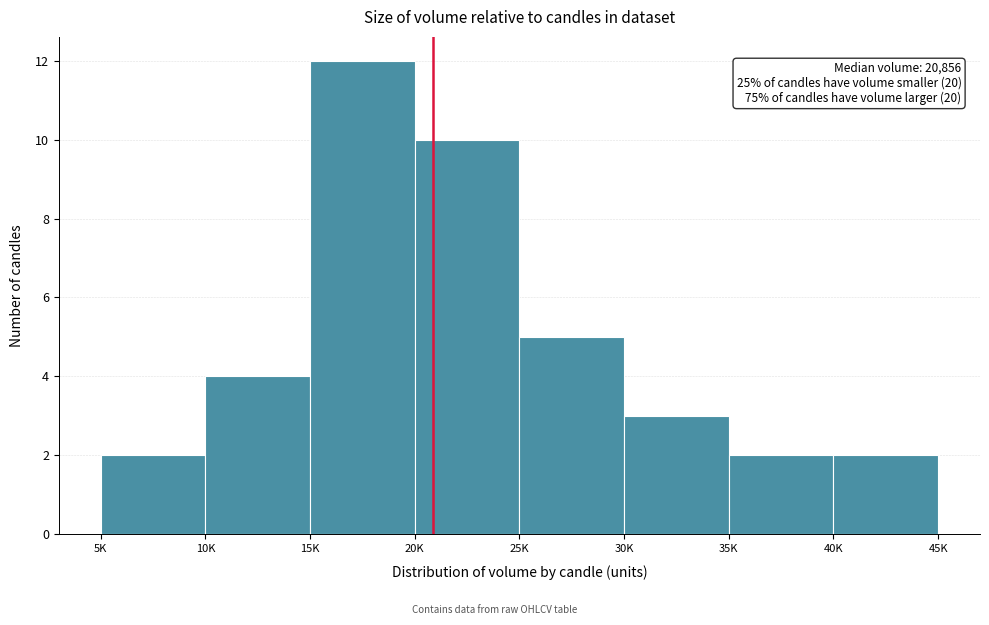

Reading left to right, extract all data points from this chart.

5K=2	10K=4	15K=12	20K=10	25K=5	30K=3	35K=2	40K=2